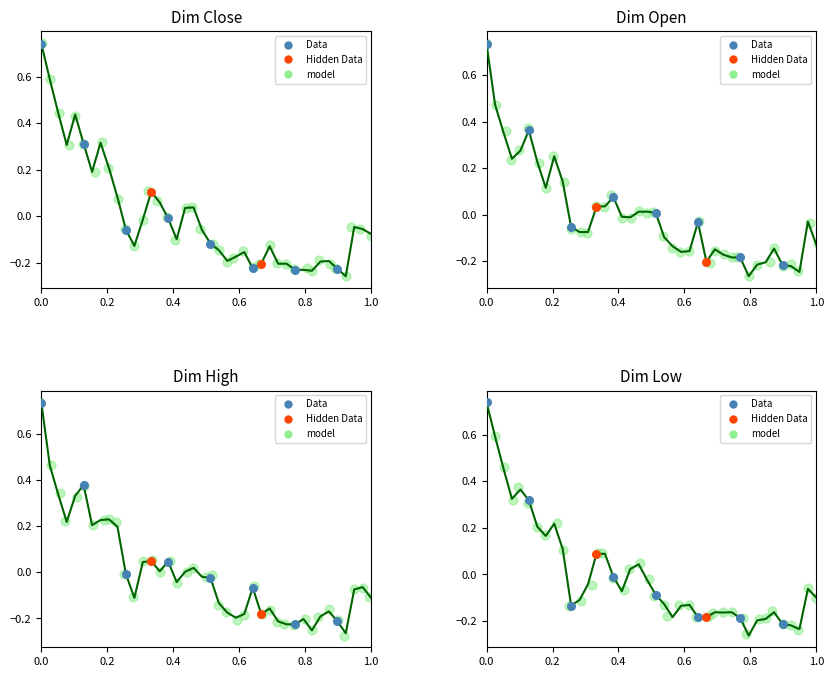

Is the value of Close at 2023-10-30 greater than the value of Open at 2023-11-03?

Yes